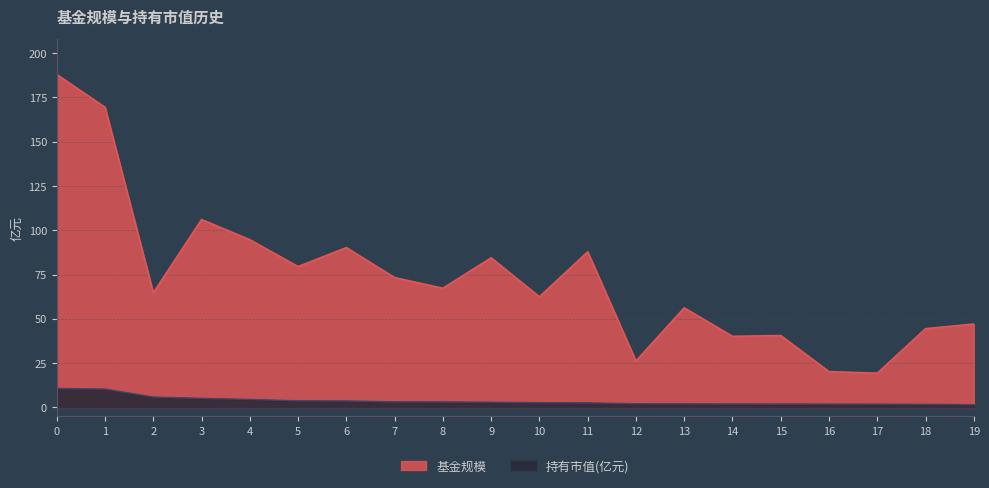

The 基金规模 series shows 79.5 at 5. True or false?

True